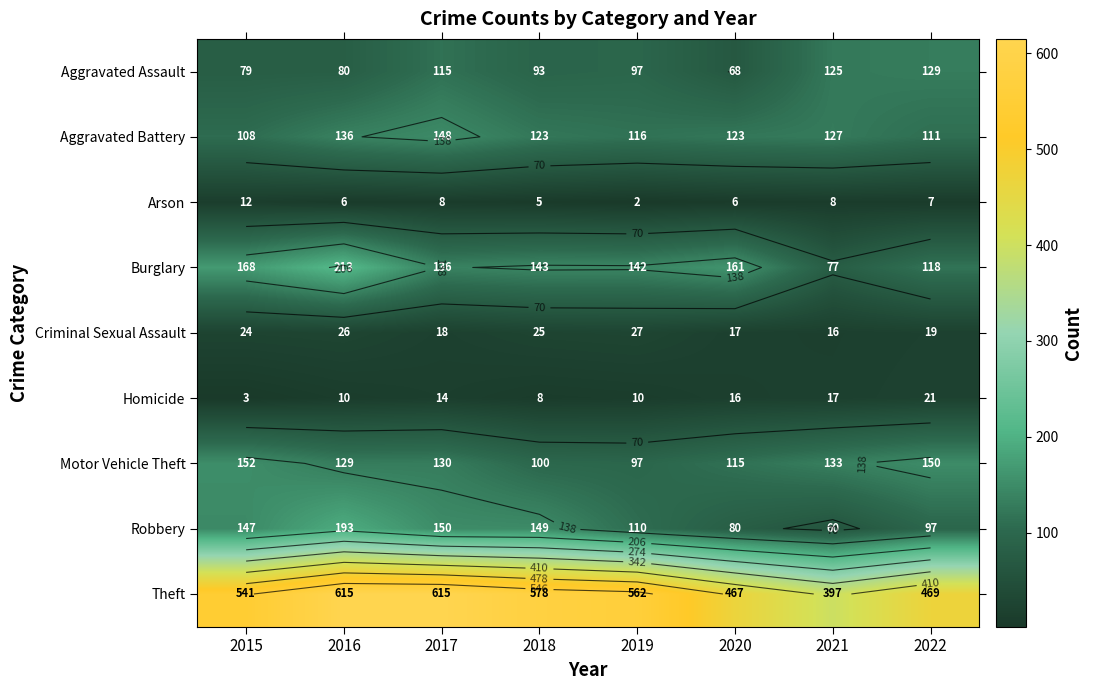

At how many categories does at least one series exceed 308?

8